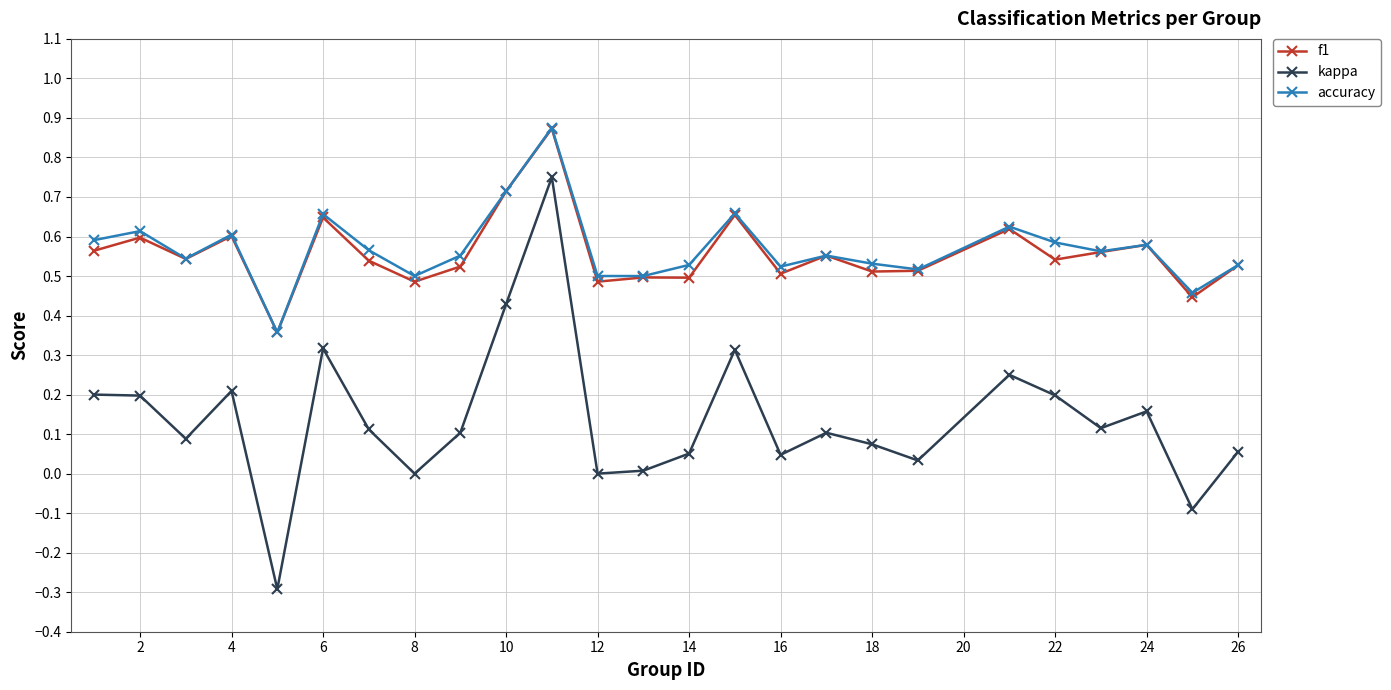

What is the smallest value displayed?

-0.3